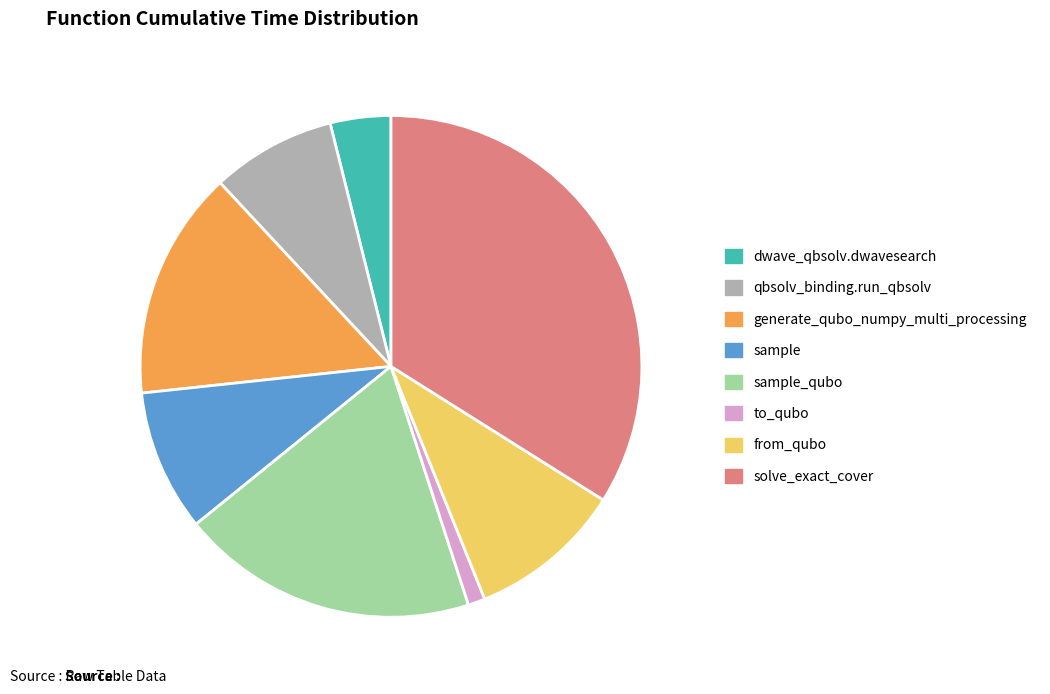

Does any single category account for the majority?

No